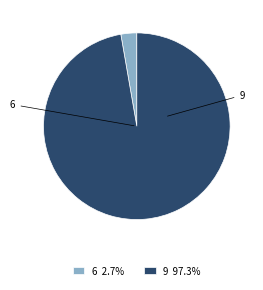

What is the largest slice in the pie chart?

9